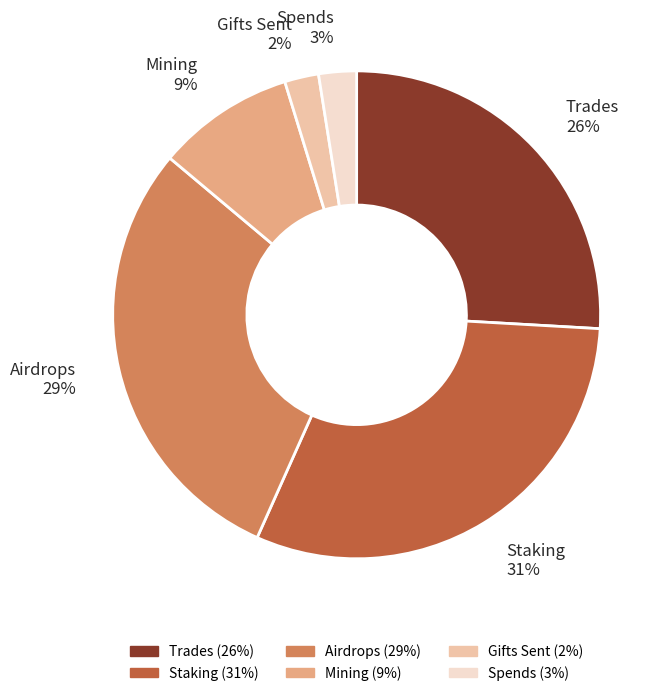

Count the number of slices in the pie.

6